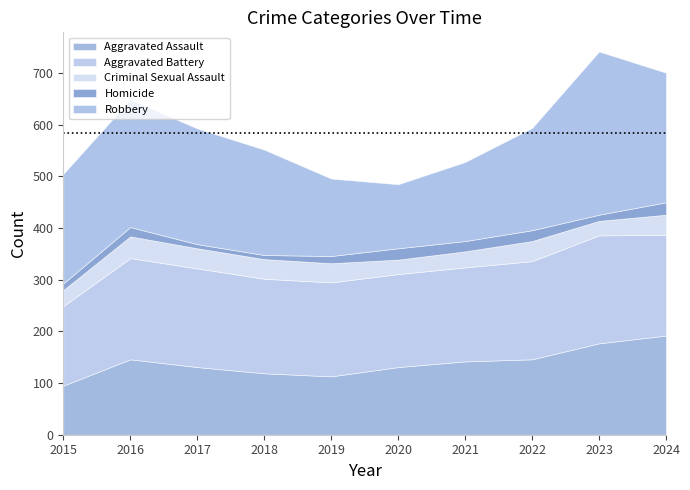

What is the spread (max minus min) of values at 2021?

162